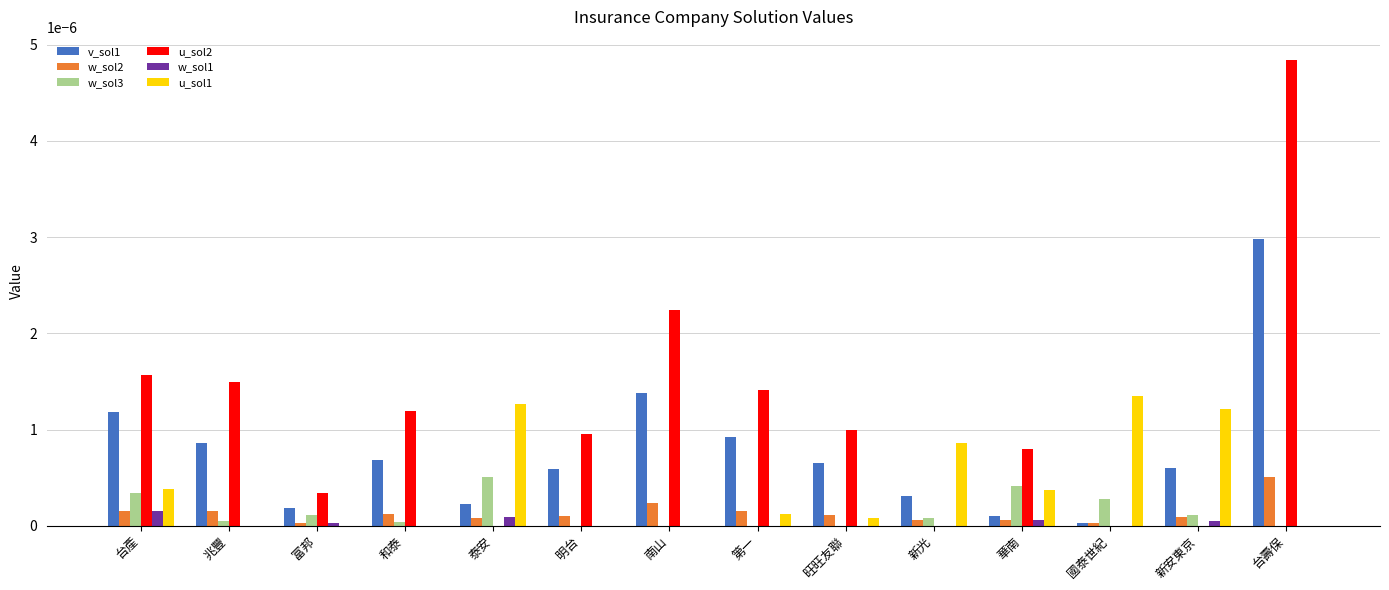

The w_sol3 series shows 0.0 at 南山. True or false?

True